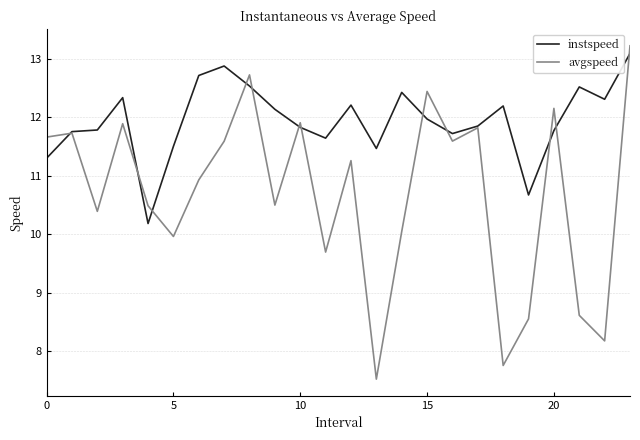

Which series has the widest spread of values?

avgspeed